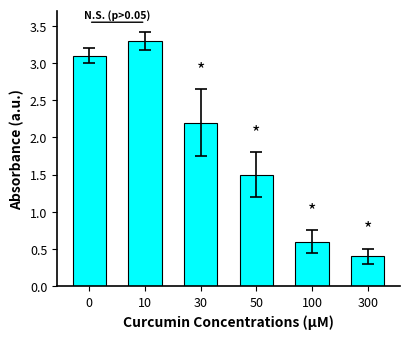

Are the bars horizontal?

No